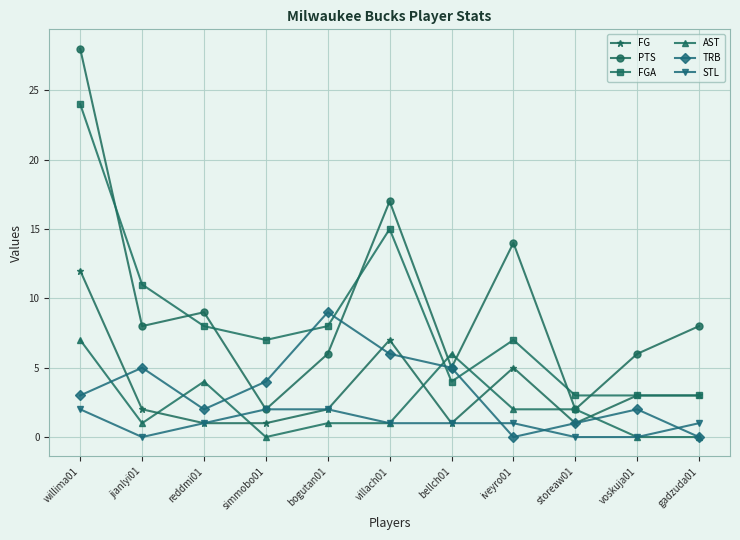

Is it true that PTS equals 24 at iveyro01?

False